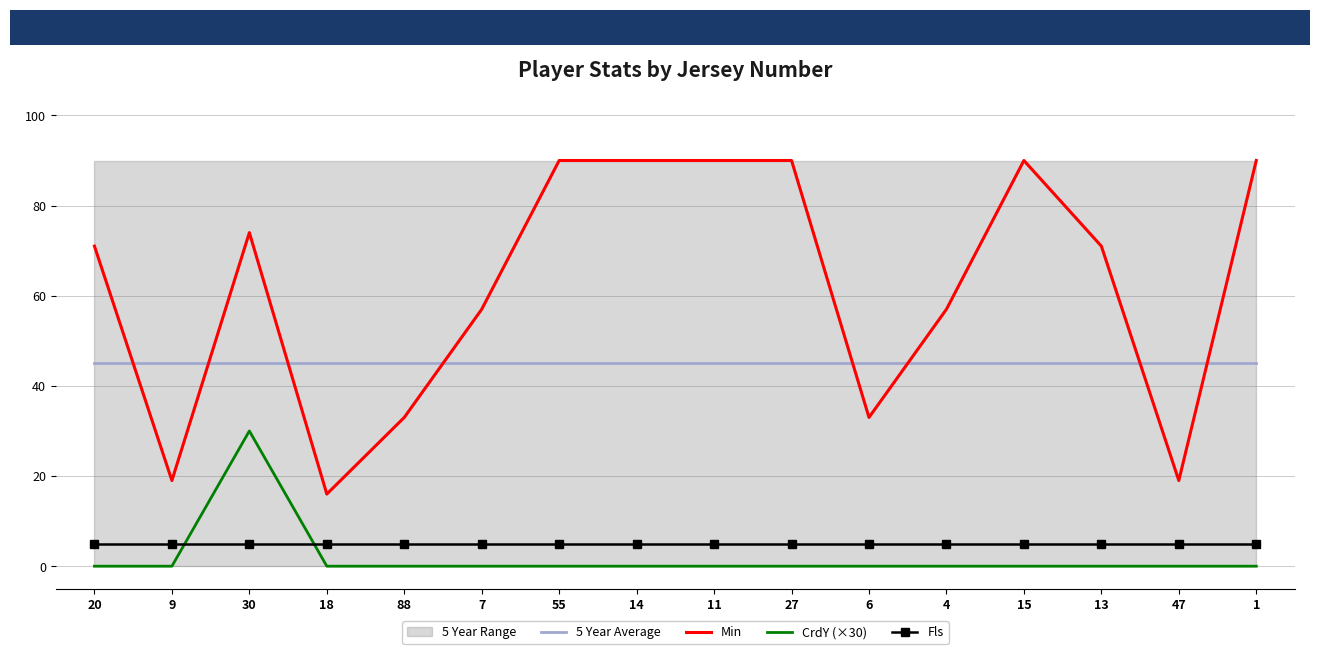

Where is the first local minimum for Min?

9